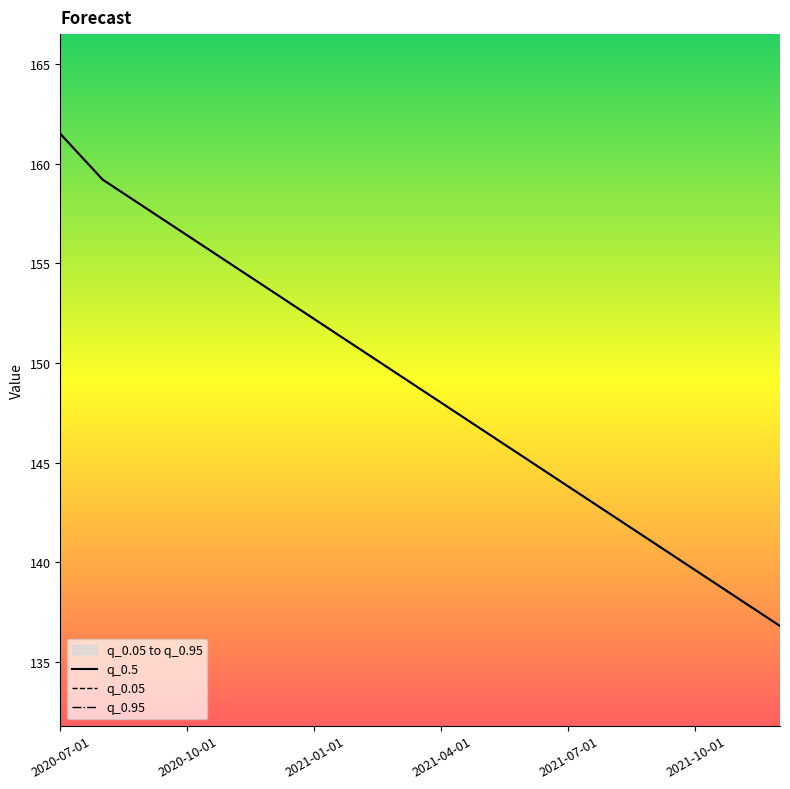

What is the maximum value for q_0.95?

161.5